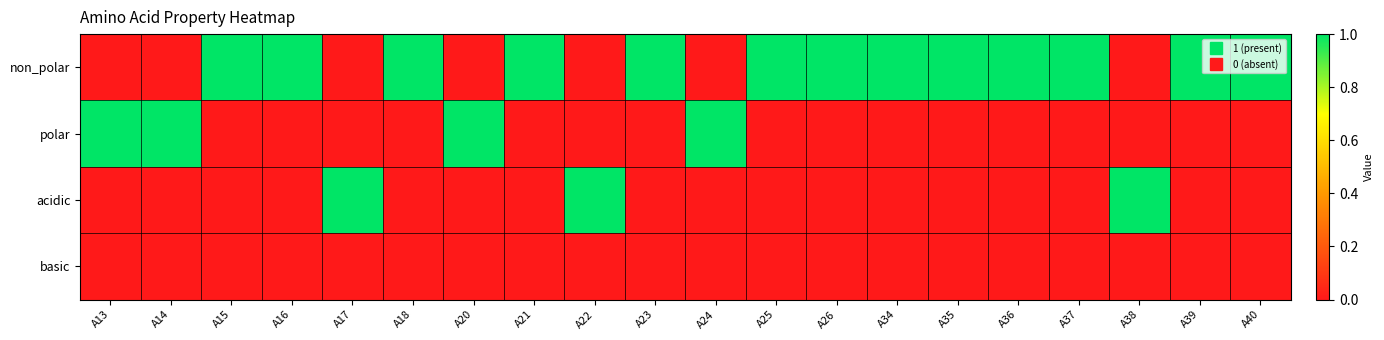

Reading left to right, what are all the values shown in this chart?

non_polar: A13=0	A14=0	A15=1	A16=1	A17=0	A18=1	A20=0	A21=1	A22=0	A23=1	A24=0	A25=1	A26=1	A34=1	A35=1	A36=1	A37=1	A38=0	A39=1	A40=1
polar: A13=1	A14=1	A15=0	A16=0	A17=0	A18=0	A20=1	A21=0	A22=0	A23=0	A24=1	A25=0	A26=0	A34=0	A35=0	A36=0	A37=0	A38=0	A39=0	A40=0
acidic: A13=0	A14=0	A15=0	A16=0	A17=1	A18=0	A20=0	A21=0	A22=1	A23=0	A24=0	A25=0	A26=0	A34=0	A35=0	A36=0	A37=0	A38=1	A39=0	A40=0
basic: A13=0	A14=0	A15=0	A16=0	A17=0	A18=0	A20=0	A21=0	A22=0	A23=0	A24=0	A25=0	A26=0	A34=0	A35=0	A36=0	A37=0	A38=0	A39=0	A40=0